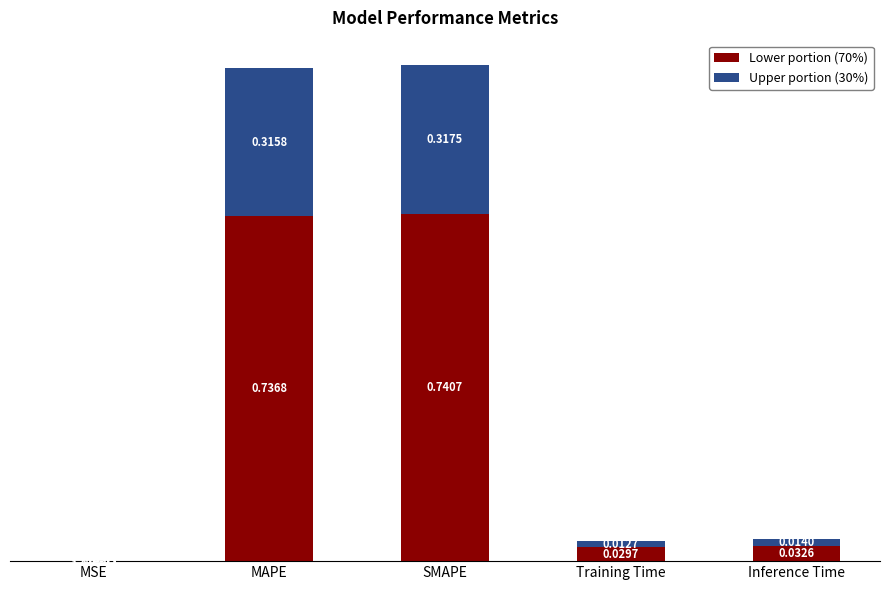

What is the sum of all Lower portion (70%) values?

1.5